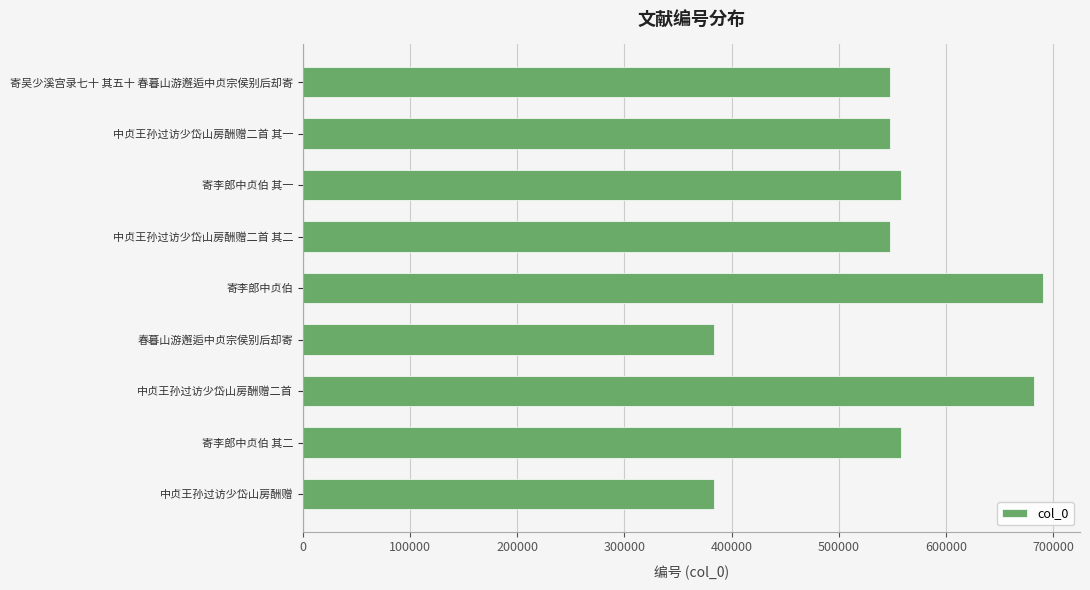

What is the greatest value displayed?

690358